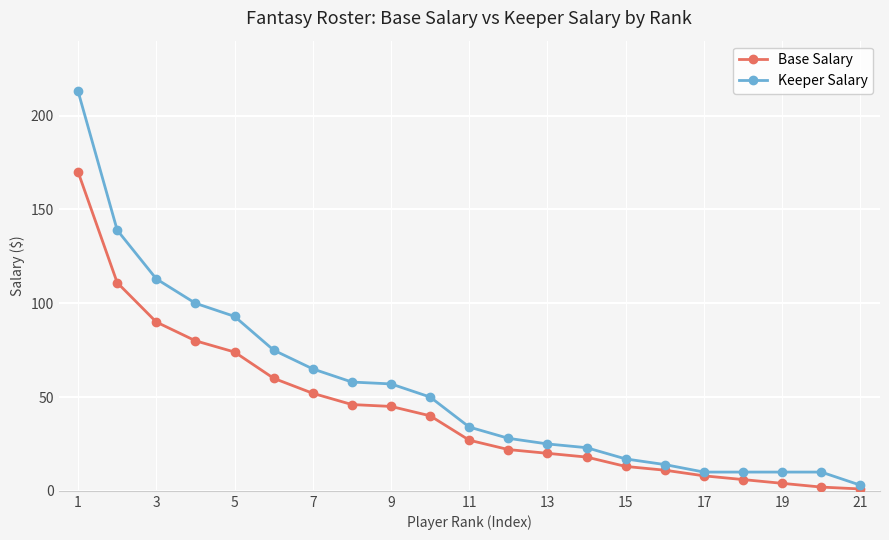

Rank the series by their maximum value, from lowest to highest.

Base Salary, Keeper Salary